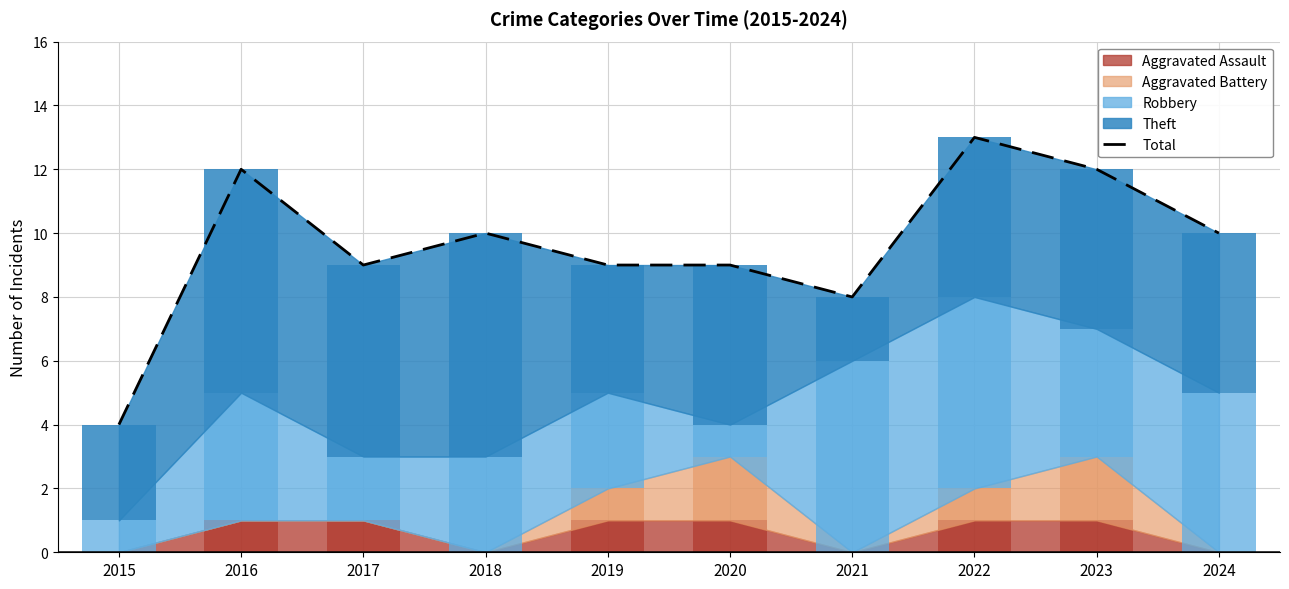

List the labels in order of value, largest first.

2022, 2016, 2023, 2018, 2024, 2017, 2019, 2020, 2021, 2015